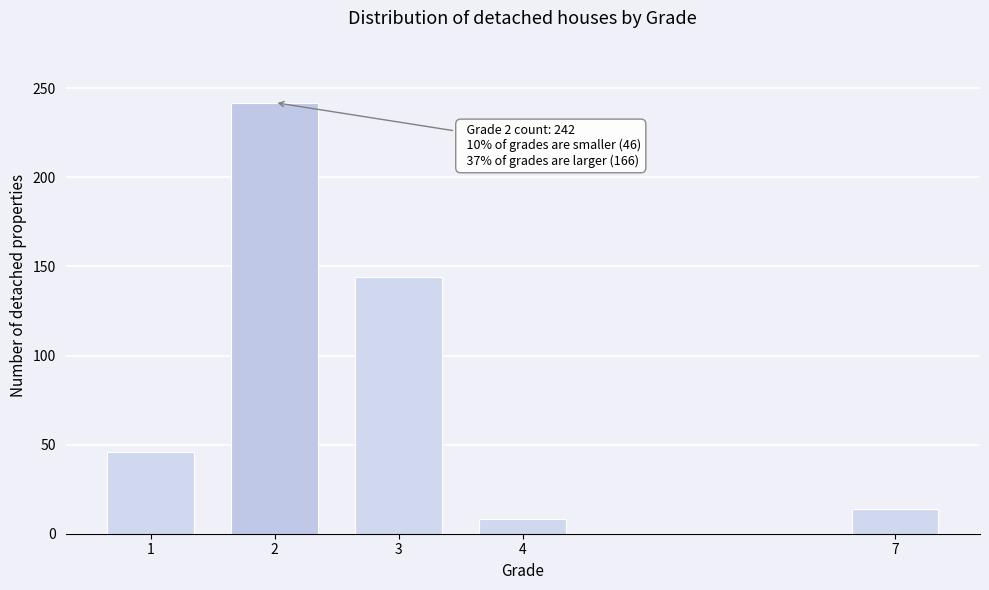

Reading right to left, transcribe all the data shown in this chart.

7=14	4=8	3=144	2=242	1=46